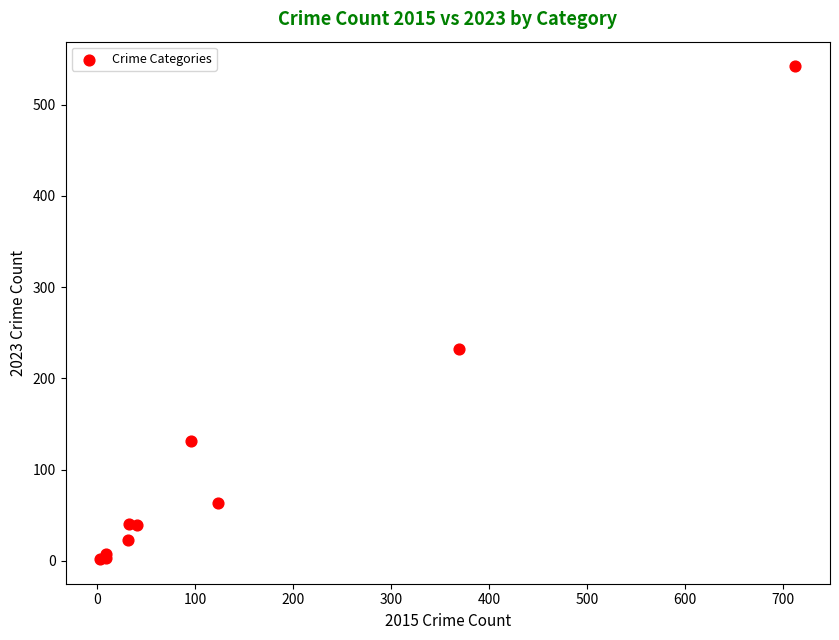

What Y value in the scatter plot is closest to 272?

232